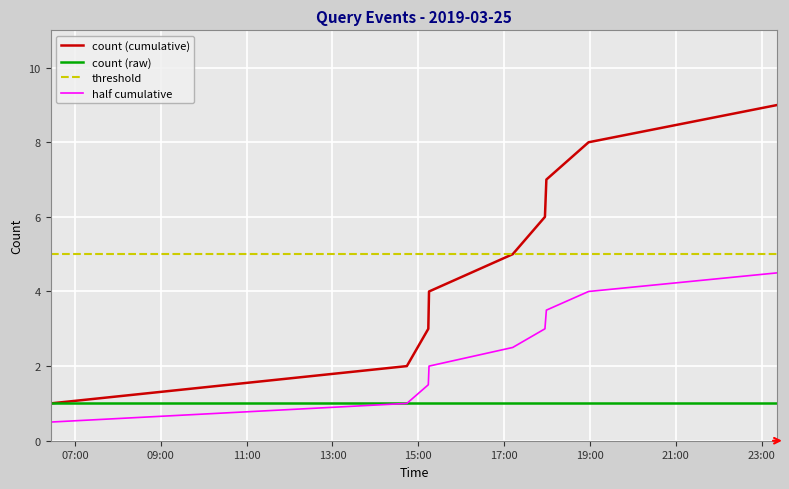

Reading right to left, list all the values displayed in this chart.

count (cumulative): 9.0	8.0	7.0	6.0	5.0	4.0	3.0	2.0	1.0
count (raw): 1.0	1.0	1.0	1.0	1.0	1.0	1.0	1.0	1.0
threshold: 5.0	5.0	5.0	5.0	5.0	5.0	5.0	5.0	5.0
half cumulative: 4.5	4.0	3.5	3.0	2.5	2.0	1.5	1.0	0.5